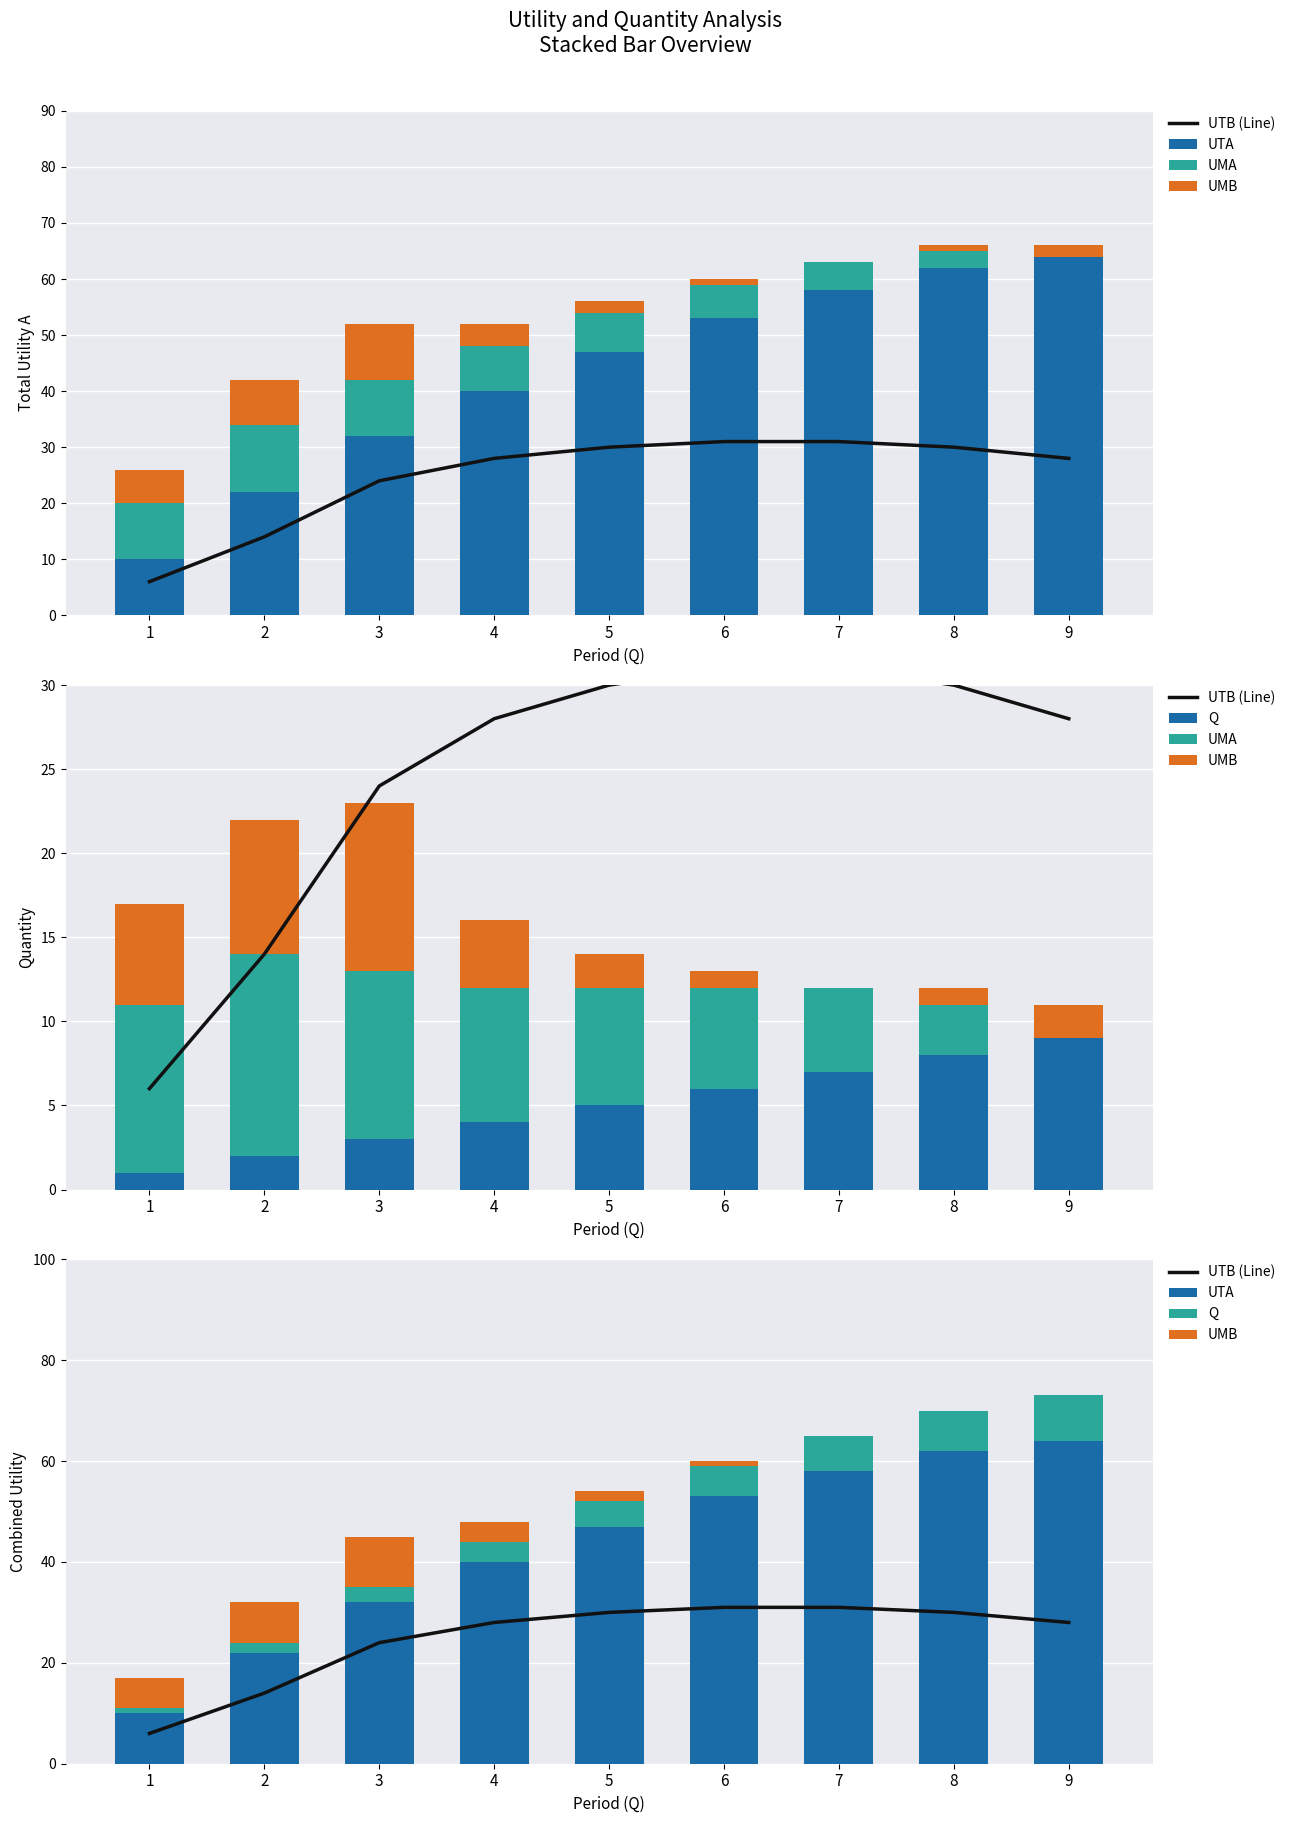

Rank the series by their maximum value, from lowest to highest.

Q, UMB, UMA, UTB (Line), UTA